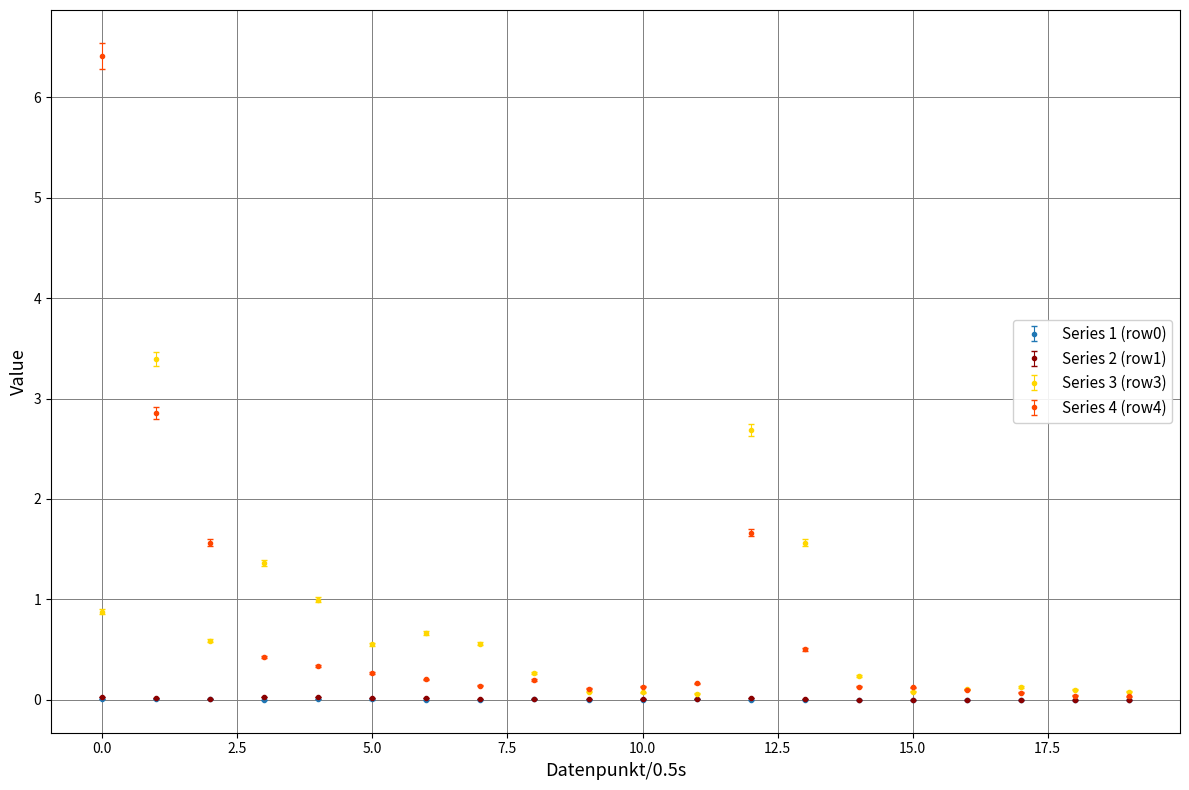

At how many categories does at least one series exceed 2?

3